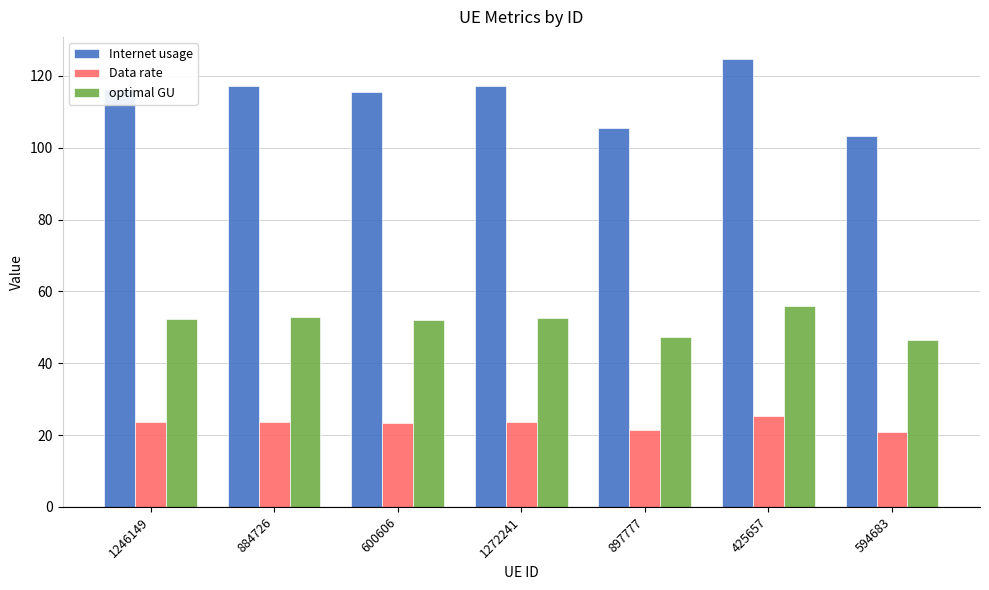

True or false: optimal GU has a value of 52.8 at 884726.

True